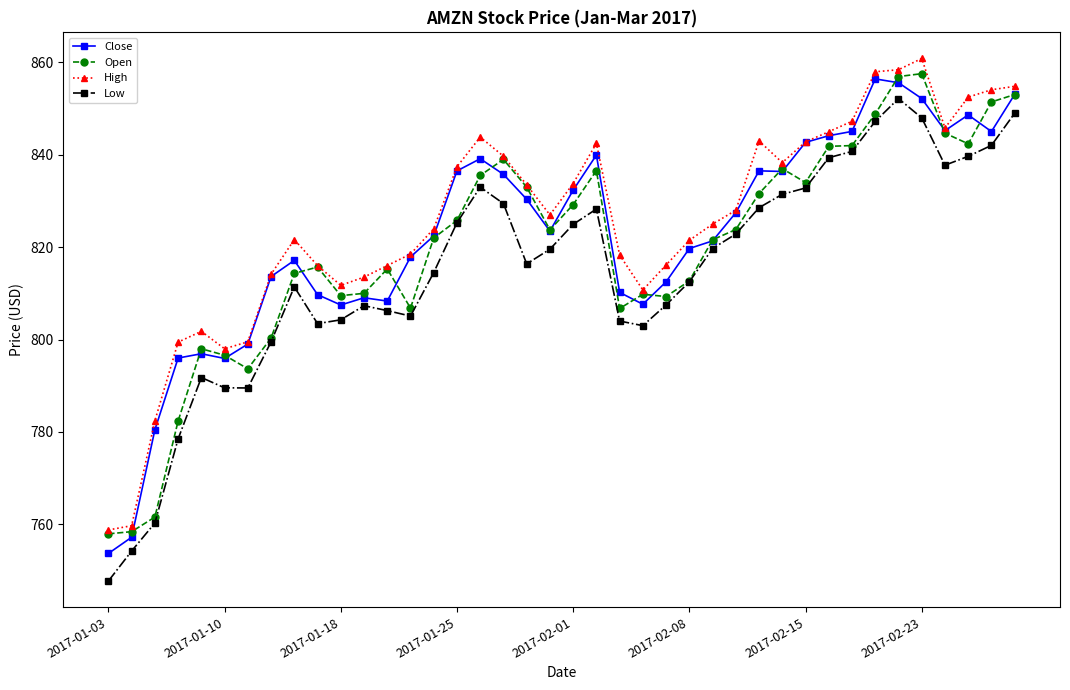

Which series has the widest spread of values?

Low